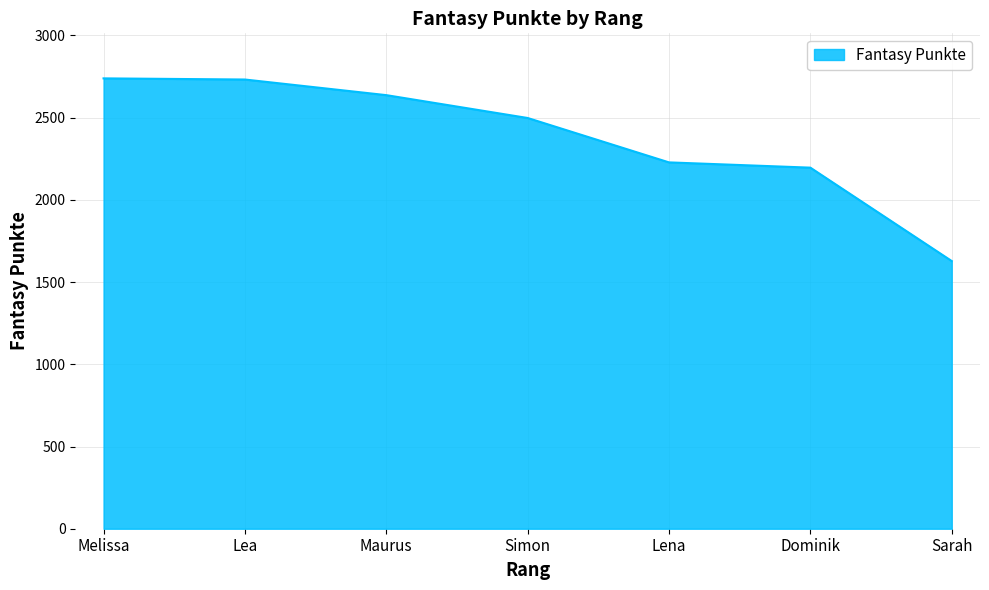

Between Lena and Lea, which is larger?

Lea